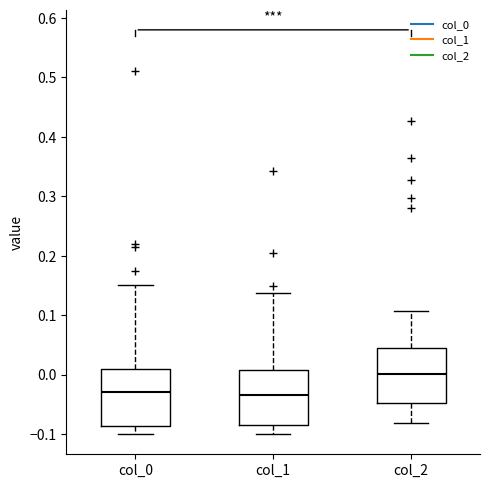

Reading left to right, transcribe this box plot: for each box, give where its median line is, the range the box spans, and where its two whiskers end, as read against the y-axis. The values are not printed on the chart, so give them approximately, as read against the axis.

col_0: median -0.03, box -0.09 to 0.01, whiskers -0.10 to 0.15
col_1: median -0.03, box -0.09 to 0.01, whiskers -0.10 to 0.14
col_2: median 0.00, box -0.05 to 0.05, whiskers -0.08 to 0.11